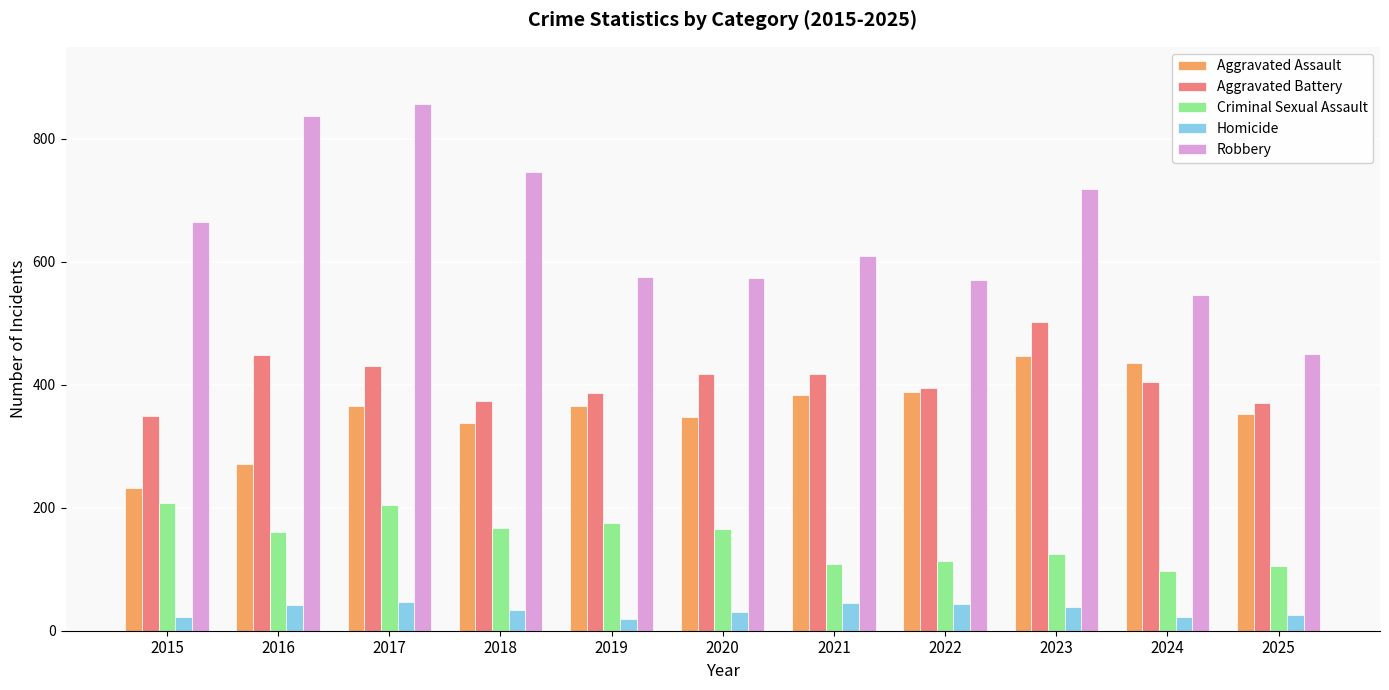

What is the difference between the highest and lowest values at 2025?

425